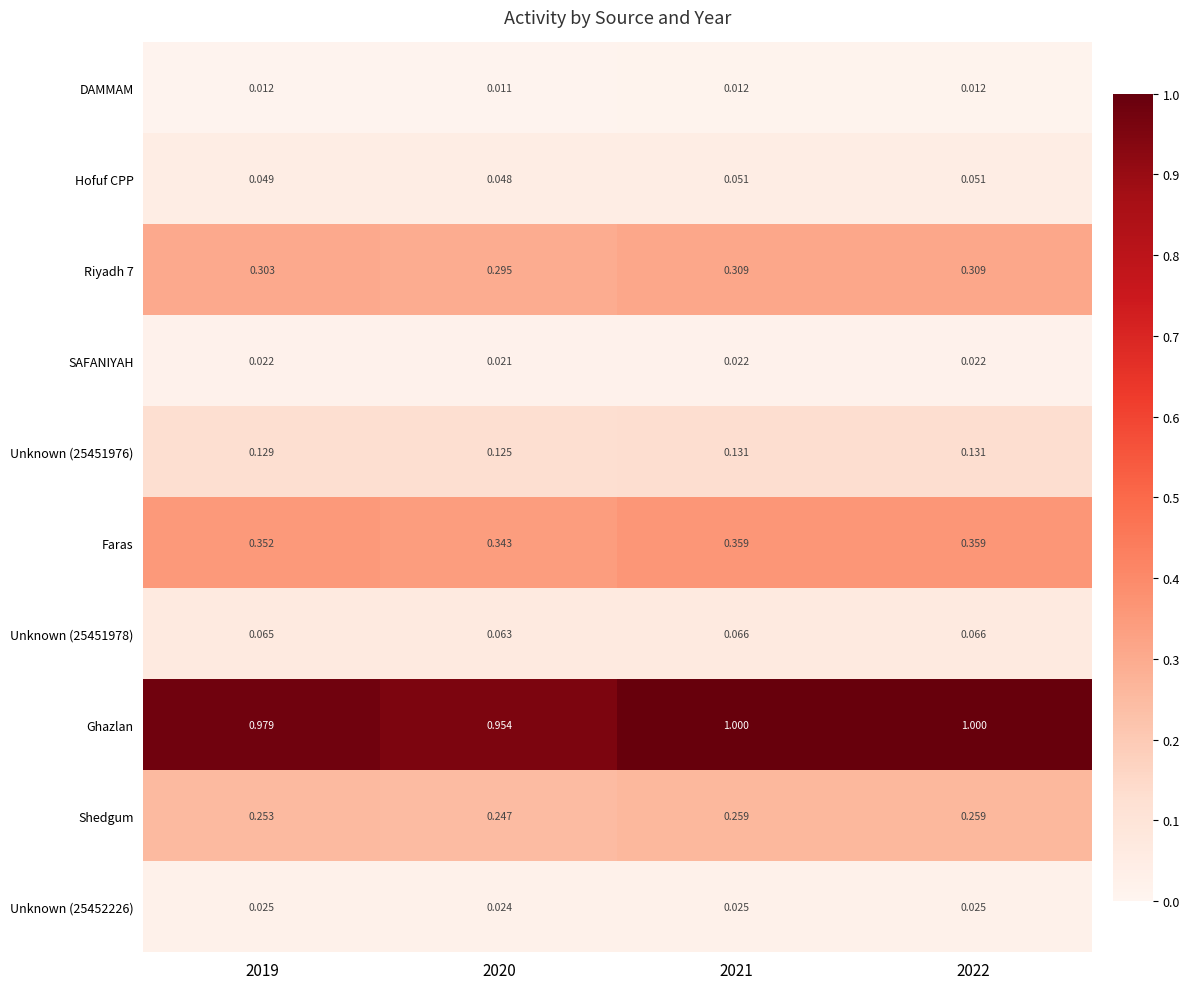

What is the total value across all series at 2022?

2.2